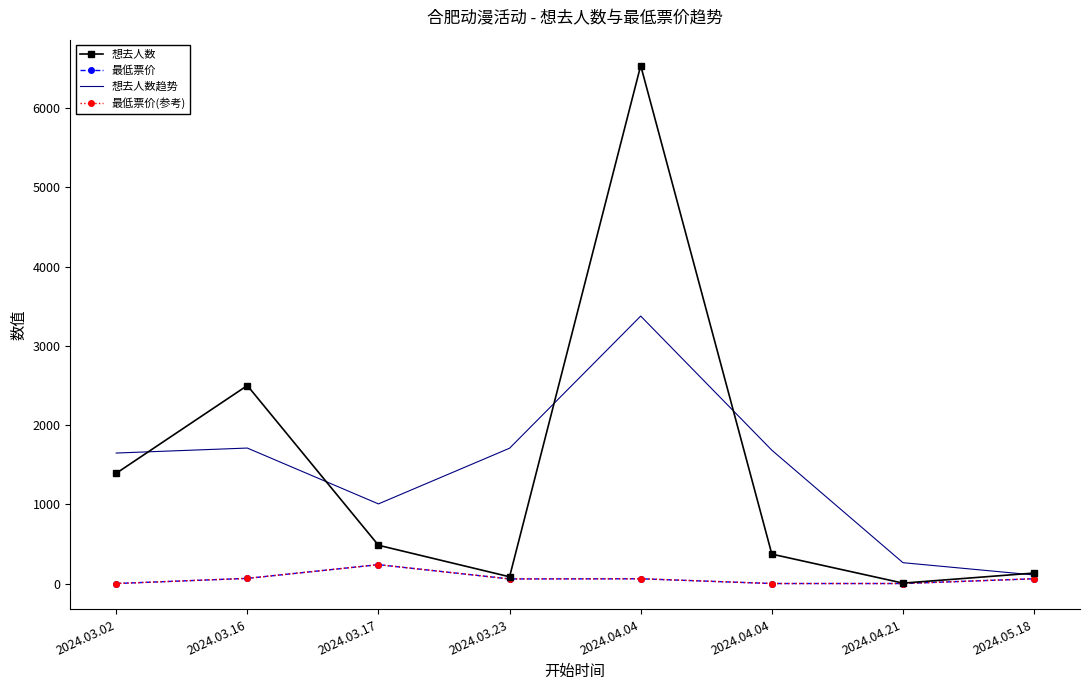

What are all the series names shown in the legend?

想去人数, 最低票价, 想去人数趋势, 最低票价(参考)